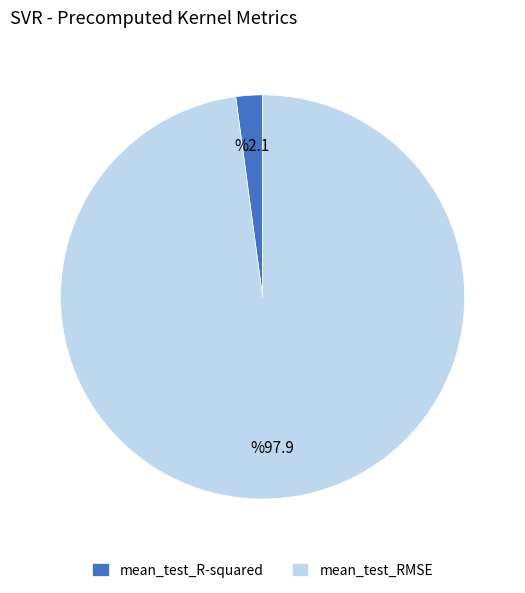

Which category has the biggest portion of the pie?

mean_test_RMSE